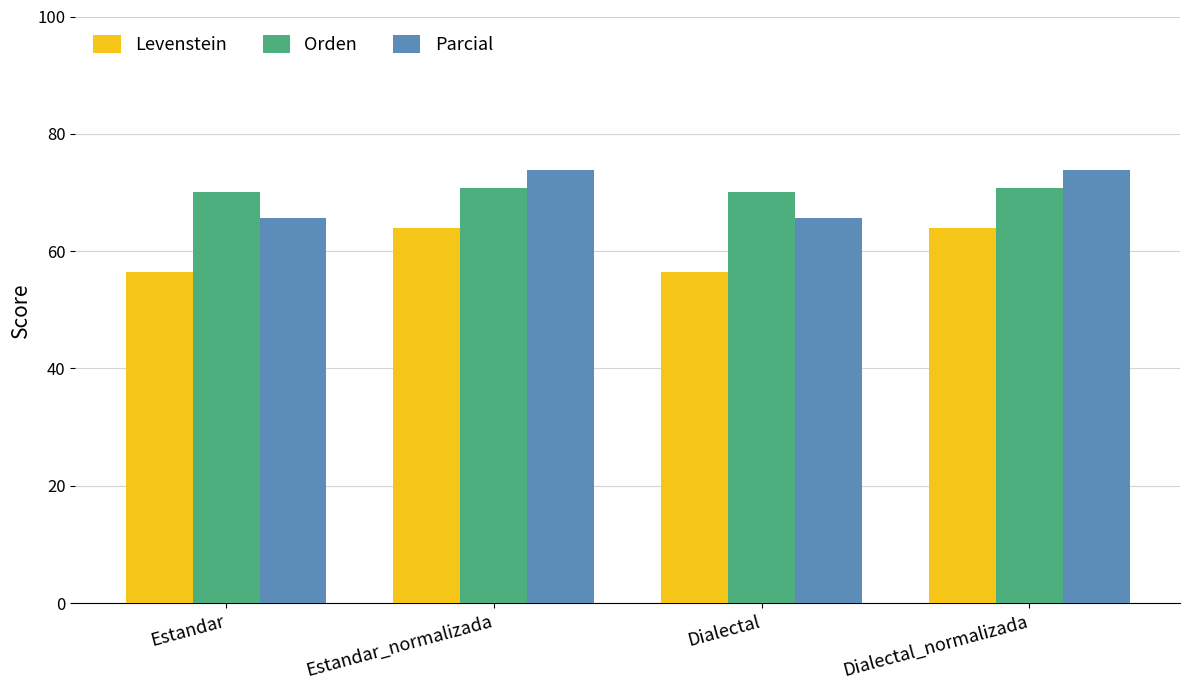

Which series has the largest range (max minus min)?

Parcial